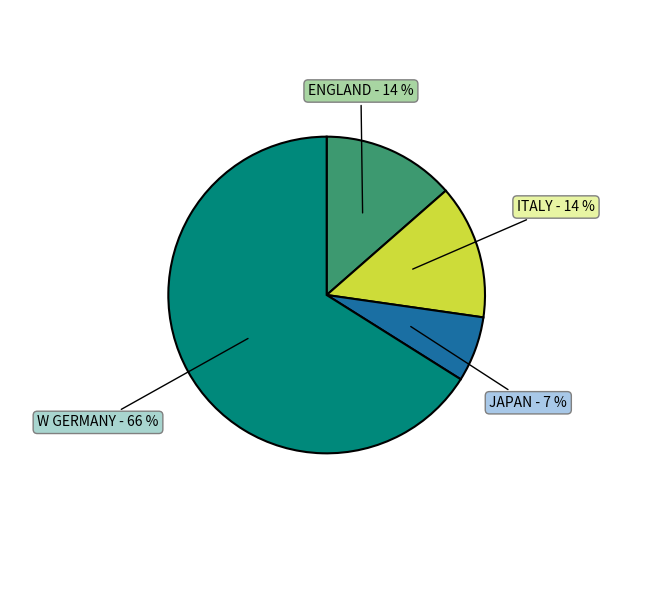

What is the ratio of the value at ITALY to the value at W GERMANY?

0.2